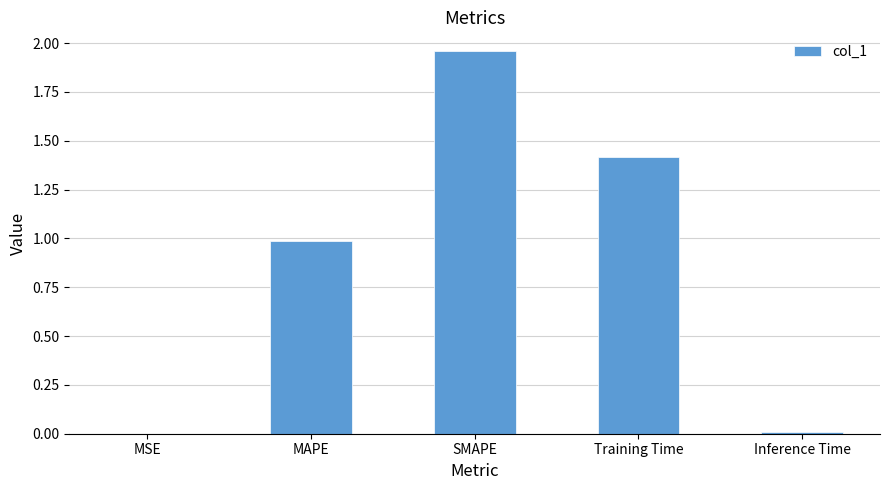

What is the sum of all values?

4.4